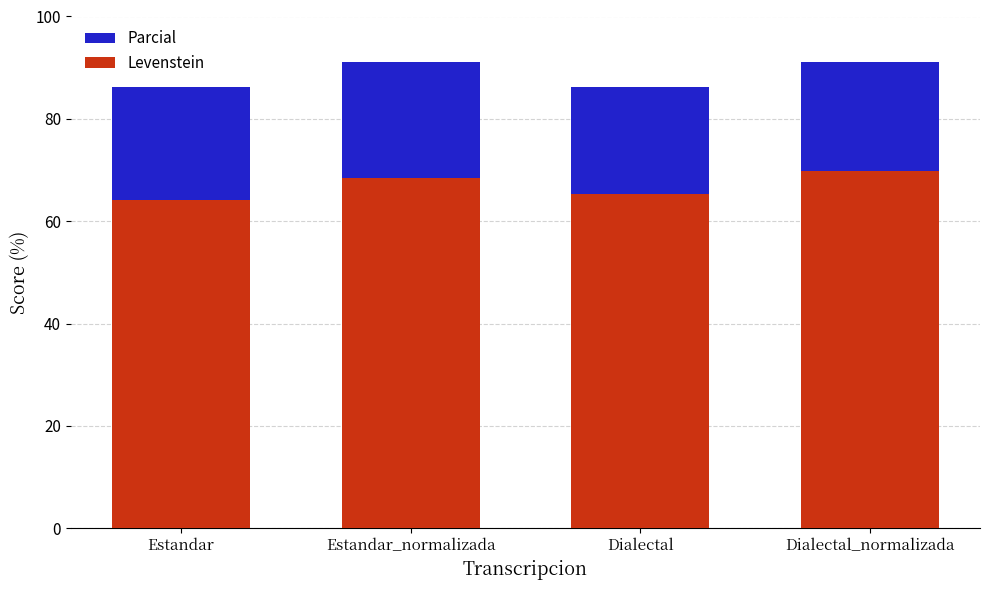

How many bars are there in total?

8